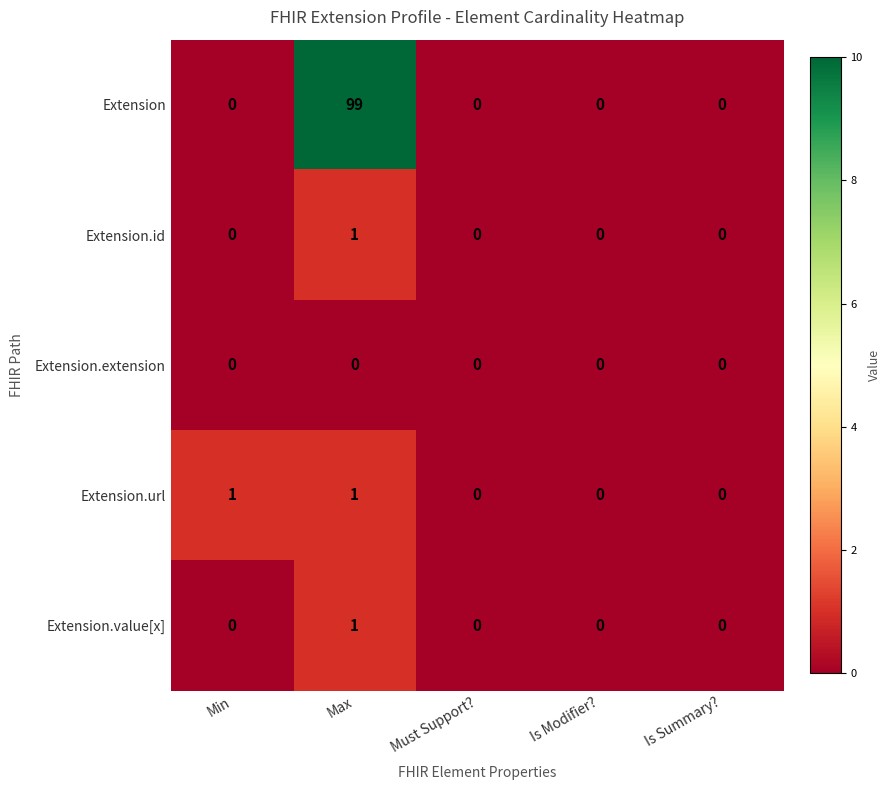

What is the sum of the Extension values at Is Summary? and Max?

99